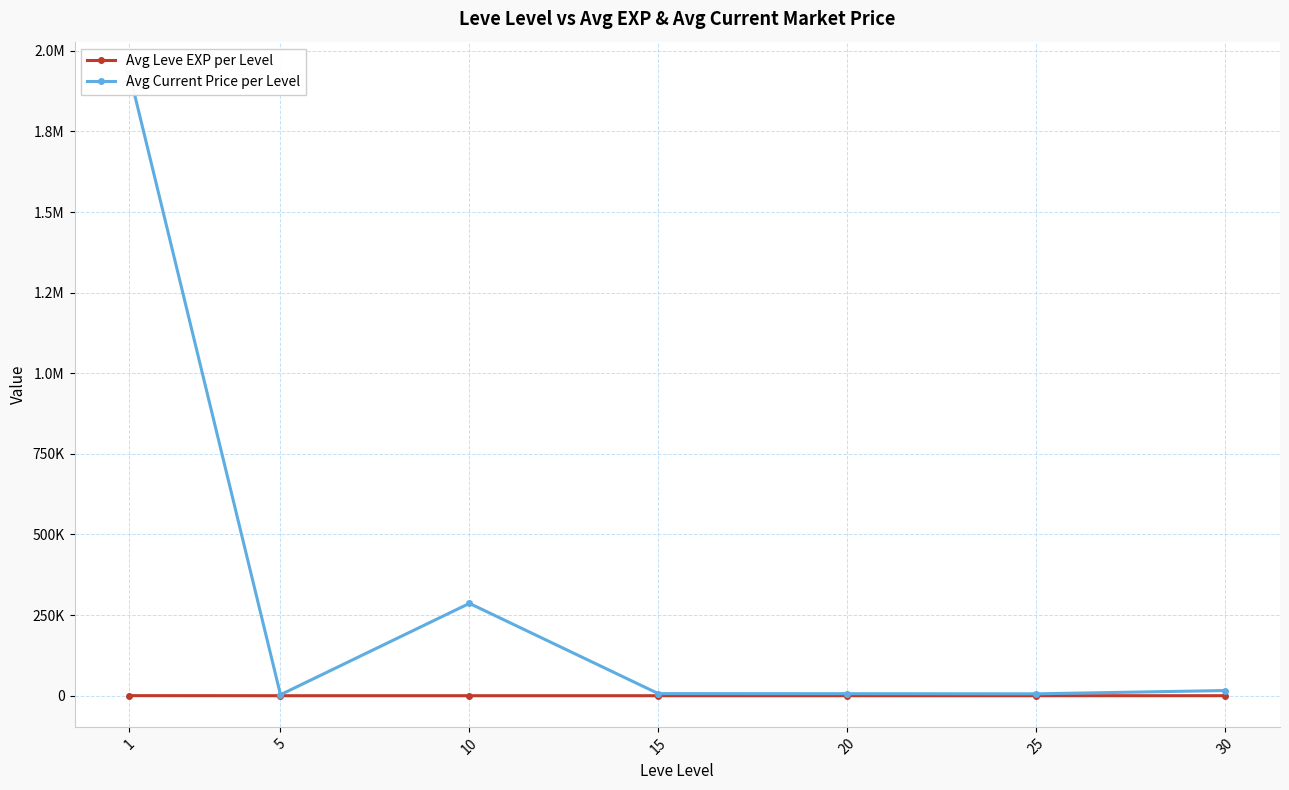

Is it true that Avg Leve EXP per Level equals 15.7 at 15?

True